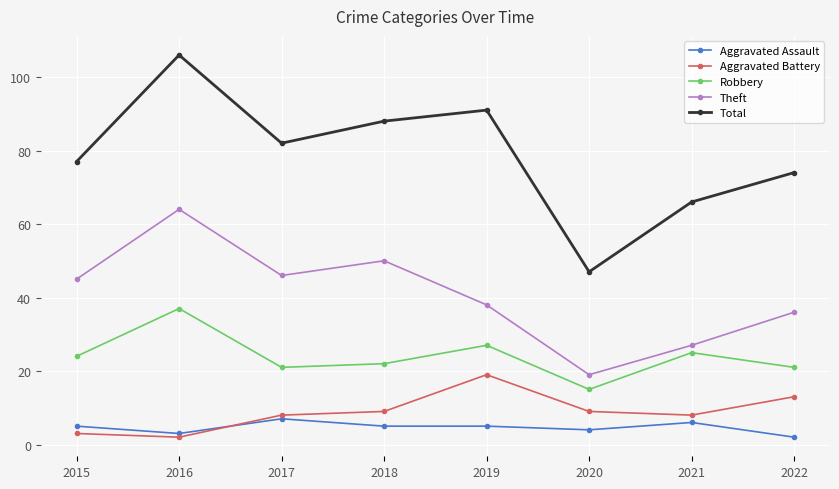

What is the difference between the second highest and minimum values in the Robbery series?

12